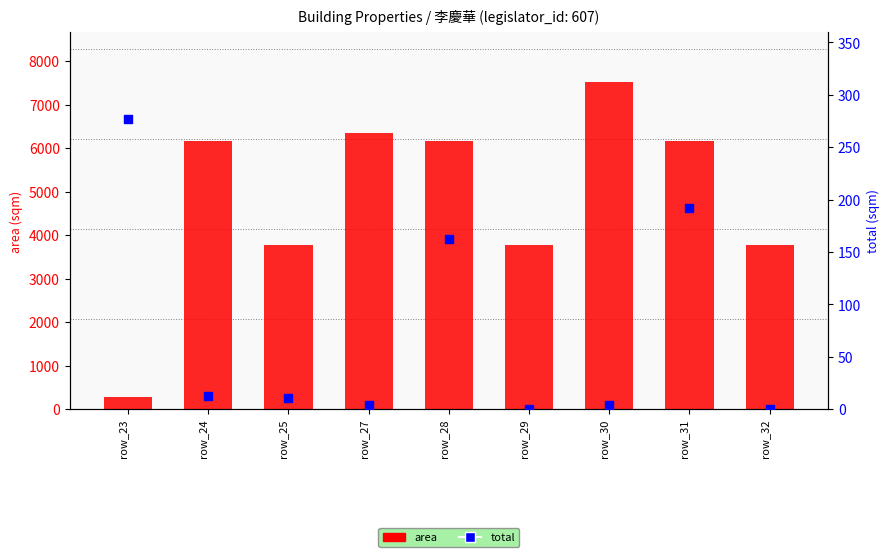

Which series contains the lowest Y value?

total